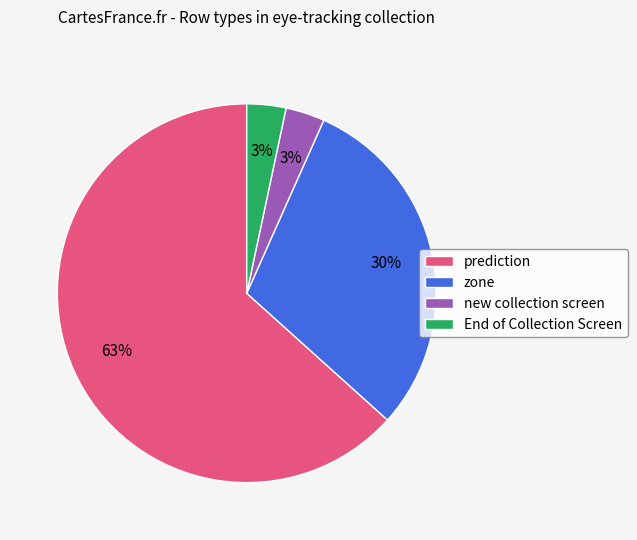

Is it true that zone is 24% of the pie?

False